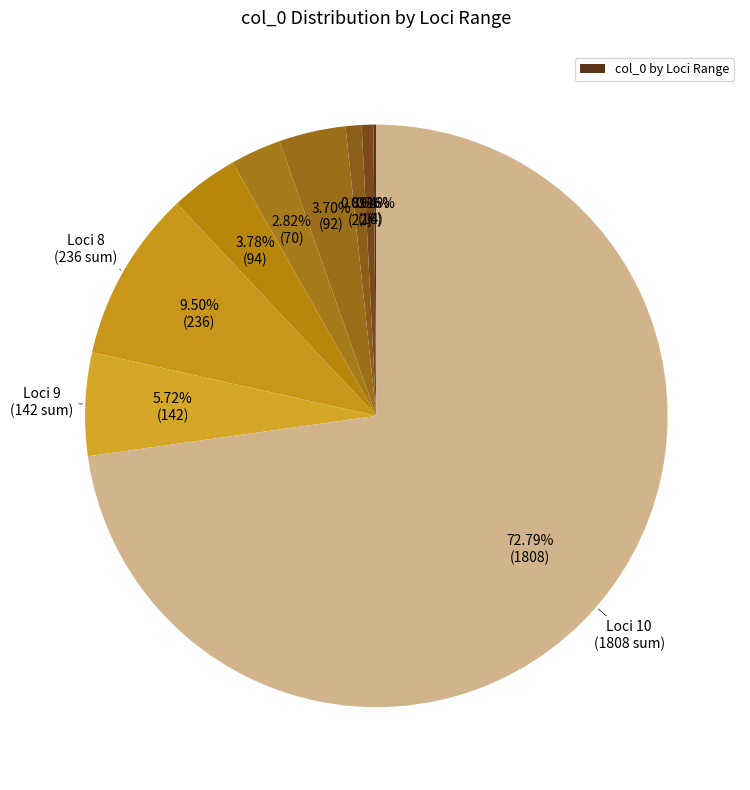

Count the number of slices in the pie.

12